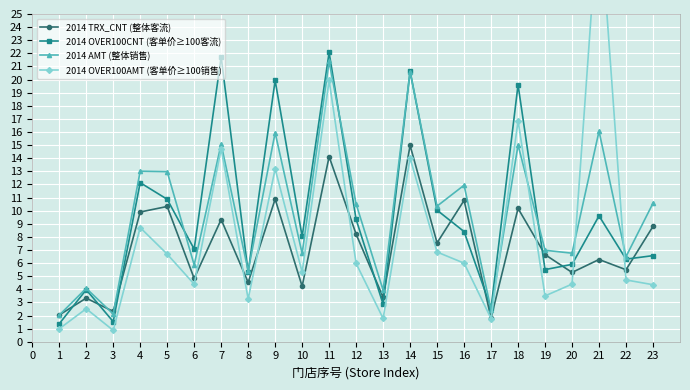

What is the value of the 2014 OVER100CNT (客单价≥100客流) point at the 23rd from the left?

6.6